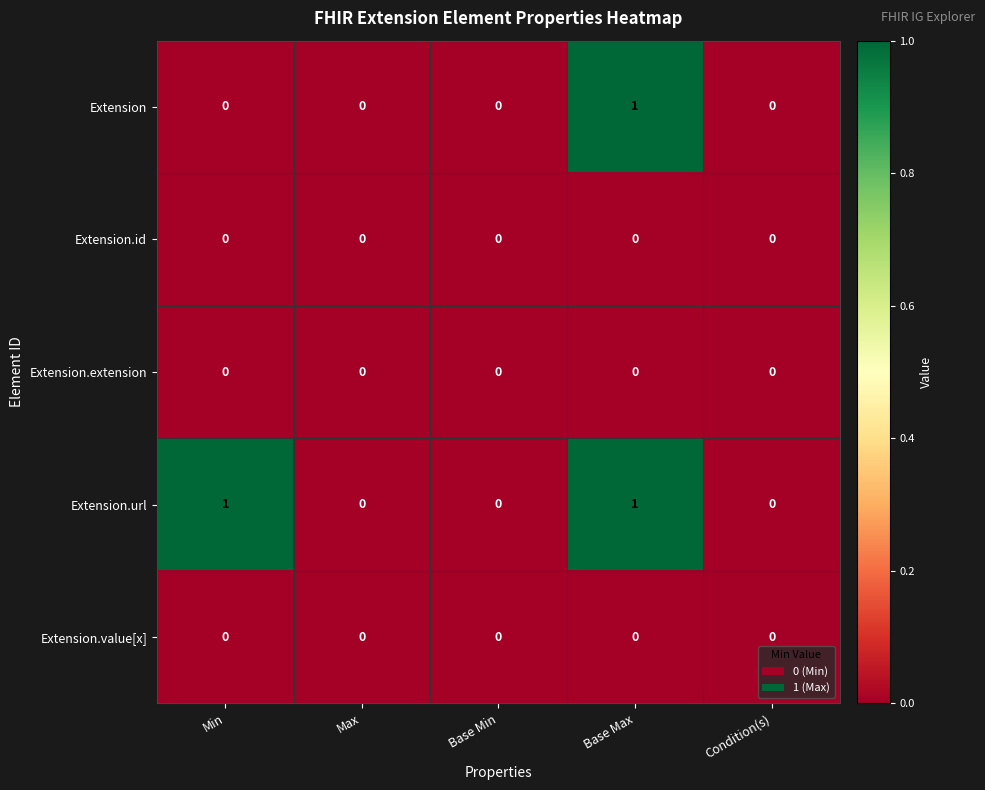

How many Extension values are between 0 and 1?

5